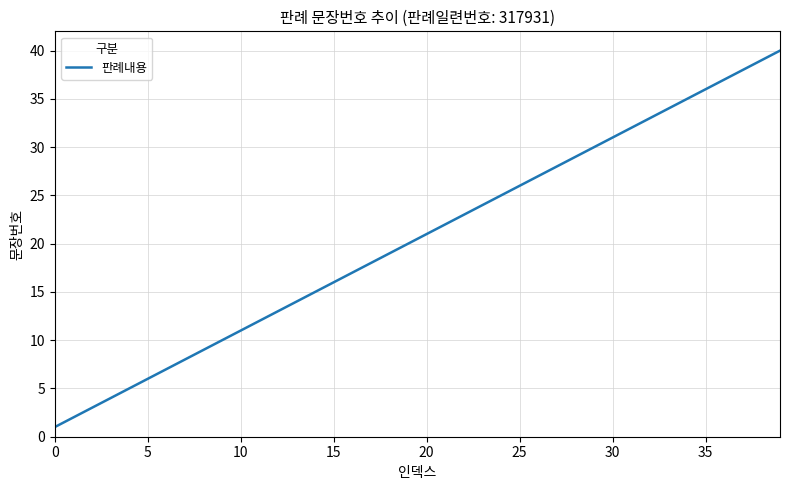

What is the difference between the maximum and minimum values?

39